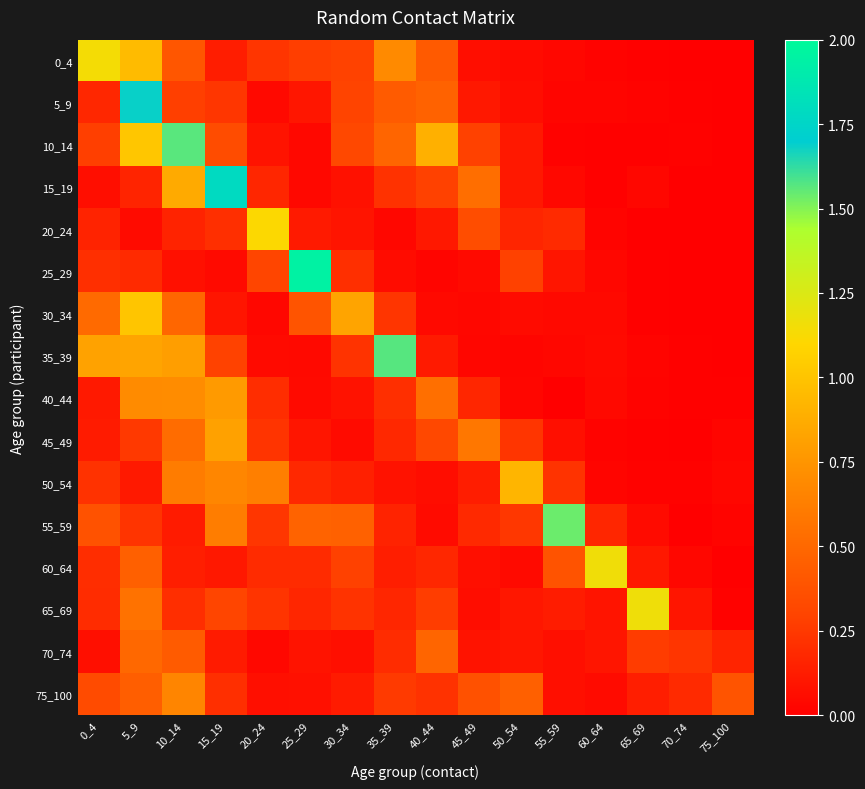

Reading left to right, list all the values displayed in this chart.

0_4: 0_4=1.1	5_9=0.9	10_14=0.4	15_19=0.1	20_24=0.2	25_29=0.3	30_34=0.3	35_39=0.7	40_44=0.4	45_49=0.1	50_54=0.1	55_59=0.0	60_64=0.0	65_69=0.0	70_74=0.0	75_100=0.0
5_9: 0_4=0.2	5_9=1.7	10_14=0.3	15_19=0.2	20_24=0.0	25_29=0.1	30_34=0.3	35_39=0.4	40_44=0.5	45_49=0.1	50_54=0.1	55_59=0.0	60_64=0.0	65_69=0.0	70_74=0.0	75_100=0.0
10_14: 0_4=0.3	5_9=1.0	10_14=1.6	15_19=0.3	20_24=0.1	25_29=0.0	30_34=0.3	35_39=0.5	40_44=0.9	45_49=0.3	50_54=0.1	55_59=0.0	60_64=0.0	65_69=0.0	70_74=0.0	75_100=0.0
15_19: 0_4=0.1	5_9=0.2	10_14=0.9	15_19=1.8	20_24=0.2	25_29=0.0	30_34=0.1	35_39=0.2	40_44=0.3	45_49=0.5	50_54=0.1	55_59=0.0	60_64=0.0	65_69=0.0	70_74=0.0	75_100=0.0
20_24: 0_4=0.2	5_9=0.1	10_14=0.2	15_19=0.2	20_24=1.1	25_29=0.1	30_34=0.1	35_39=0.0	40_44=0.1	45_49=0.3	50_54=0.2	55_59=0.2	60_64=0.0	65_69=0.0	70_74=0.0	75_100=0.0
25_29: 0_4=0.2	5_9=0.2	10_14=0.1	15_19=0.0	20_24=0.3	25_29=1.9	30_34=0.2	35_39=0.1	40_44=0.0	45_49=0.0	50_54=0.3	55_59=0.1	60_64=0.0	65_69=0.0	70_74=0.0	75_100=0.0
30_34: 0_4=0.5	5_9=1.0	10_14=0.5	15_19=0.1	20_24=0.0	25_29=0.4	30_34=0.8	35_39=0.2	40_44=0.0	45_49=0.0	50_54=0.1	55_59=0.0	60_64=0.0	65_69=0.0	70_74=0.0	75_100=0.0
35_39: 0_4=0.8	5_9=0.8	10_14=0.8	15_19=0.3	20_24=0.1	25_29=0.0	30_34=0.2	35_39=1.6	40_44=0.1	45_49=0.0	50_54=0.0	55_59=0.0	60_64=0.1	65_69=0.0	70_74=0.0	75_100=0.0
40_44: 0_4=0.1	5_9=0.7	10_14=0.7	15_19=0.8	20_24=0.2	25_29=0.1	30_34=0.1	35_39=0.2	40_44=0.5	45_49=0.2	50_54=0.0	55_59=0.0	60_64=0.0	65_69=0.0	70_74=0.0	75_100=0.0
45_49: 0_4=0.1	5_9=0.3	10_14=0.5	15_19=0.8	20_24=0.2	25_29=0.1	30_34=0.1	35_39=0.2	40_44=0.3	45_49=0.6	50_54=0.2	55_59=0.1	60_64=0.0	65_69=0.0	70_74=0.0	75_100=0.0
50_54: 0_4=0.2	5_9=0.1	10_14=0.6	15_19=0.7	20_24=0.6	25_29=0.2	30_34=0.1	35_39=0.1	40_44=0.1	45_49=0.1	50_54=0.9	55_59=0.2	60_64=0.0	65_69=0.0	70_74=0.0	75_100=0.0
55_59: 0_4=0.4	5_9=0.2	10_14=0.1	15_19=0.6	20_24=0.2	25_29=0.5	30_34=0.5	35_39=0.2	40_44=0.1	45_49=0.2	50_54=0.2	55_59=1.5	60_64=0.2	65_69=0.1	70_74=0.0	75_100=0.0
60_64: 0_4=0.2	5_9=0.5	10_14=0.1	15_19=0.1	20_24=0.2	25_29=0.2	30_34=0.3	35_39=0.1	40_44=0.2	45_49=0.1	50_54=0.0	55_59=0.4	60_64=1.2	65_69=0.1	70_74=0.0	75_100=0.0
65_69: 0_4=0.2	5_9=0.6	10_14=0.2	15_19=0.3	20_24=0.2	25_29=0.2	30_34=0.2	35_39=0.2	40_44=0.3	45_49=0.1	50_54=0.1	55_59=0.1	60_64=0.1	65_69=1.2	70_74=0.1	75_100=0.0
70_74: 0_4=0.1	5_9=0.5	10_14=0.4	15_19=0.1	20_24=0.0	25_29=0.1	30_34=0.1	35_39=0.2	40_44=0.5	45_49=0.1	50_54=0.1	55_59=0.1	60_64=0.1	65_69=0.3	70_74=0.2	75_100=0.2
75_100: 0_4=0.3	5_9=0.4	10_14=0.7	15_19=0.2	20_24=0.1	25_29=0.1	30_34=0.1	35_39=0.3	40_44=0.2	45_49=0.4	50_54=0.5	55_59=0.1	60_64=0.1	65_69=0.1	70_74=0.2	75_100=0.4